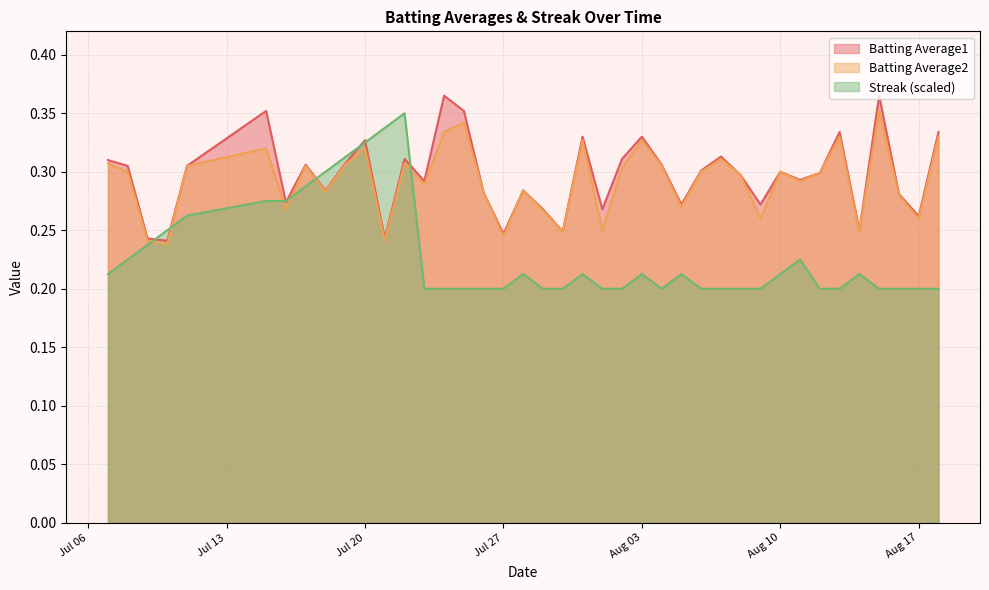

What is the difference between the second highest and second lowest values in the Streak series?

0.1